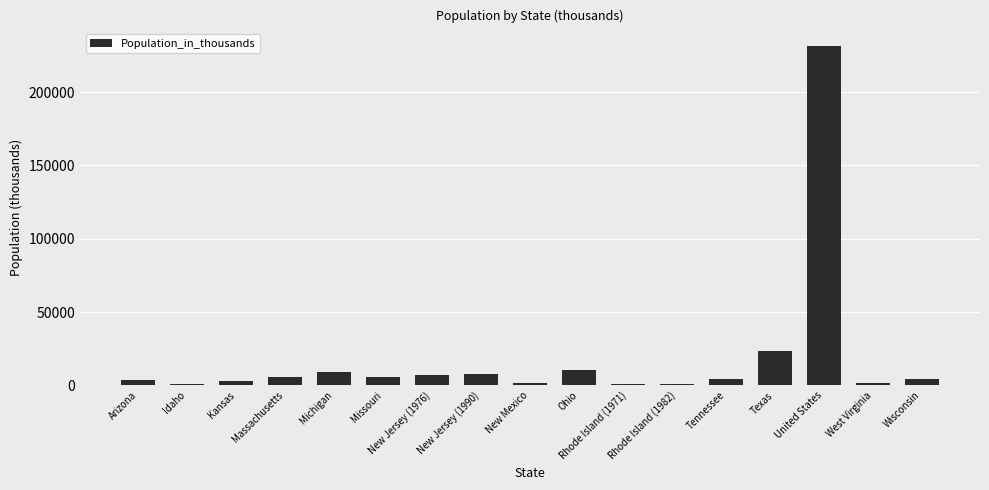

Are the bars horizontal?

No